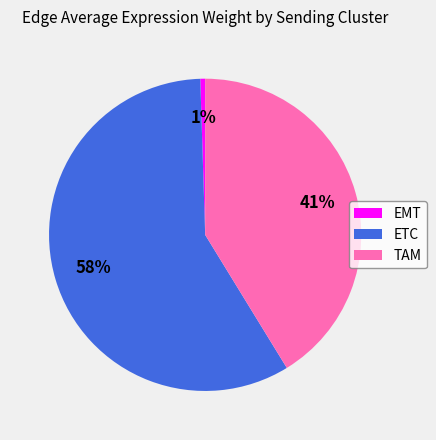

True or false: TAM accounts for 28% of the total.

False